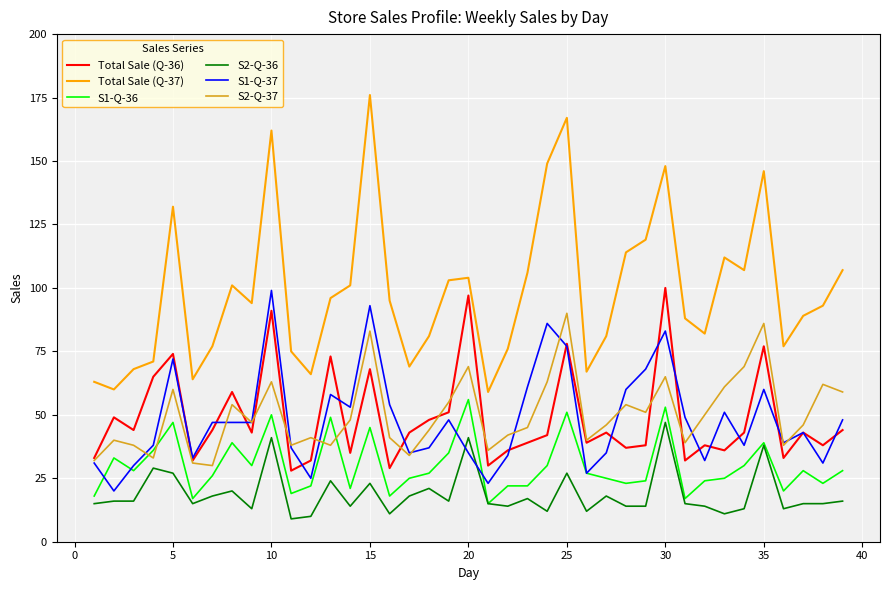

What is the minimum value shown in the chart?

9